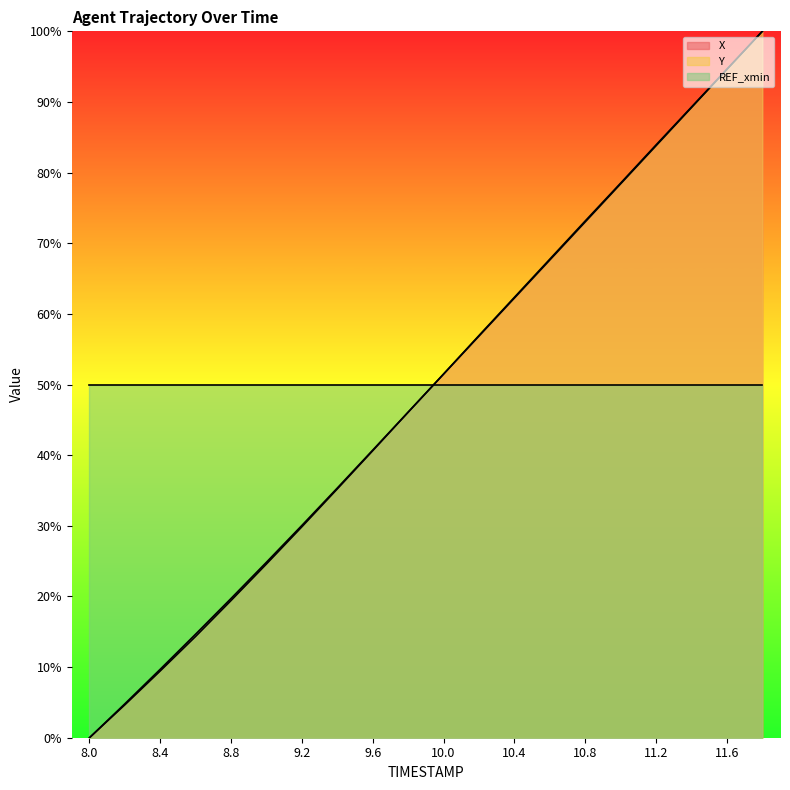

List the labels in order of X value, largest first.

11.8, 11.6, 11.4, 11.2, 11.0, 10.8, 10.6, 10.4, 10.2, 10.0, 9.8, 9.6, 9.4, 9.2, 9.0, 8.8, 8.6, 8.4, 8.2, 8.0